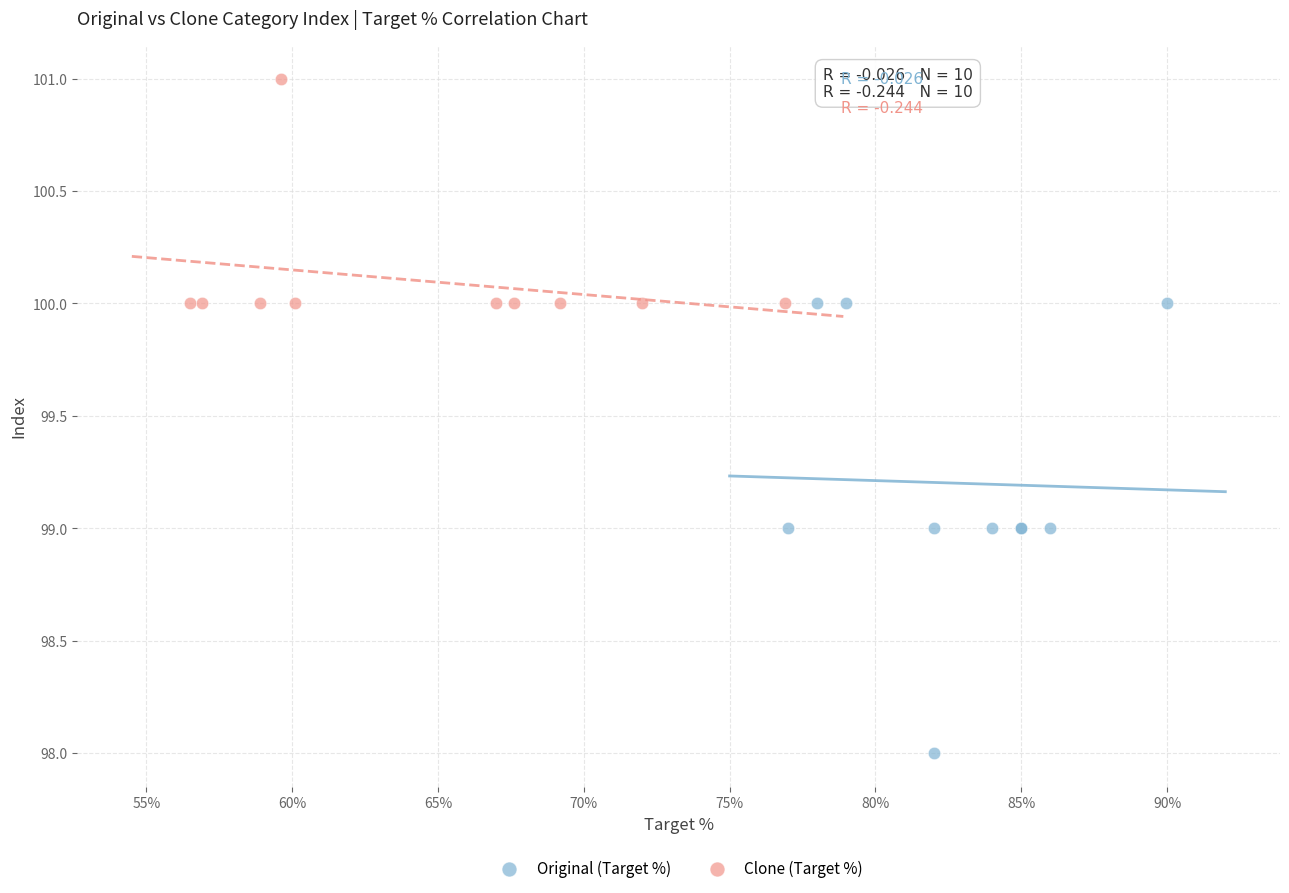

Which series reaches the maximum Y coordinate?

Clone (Target %)